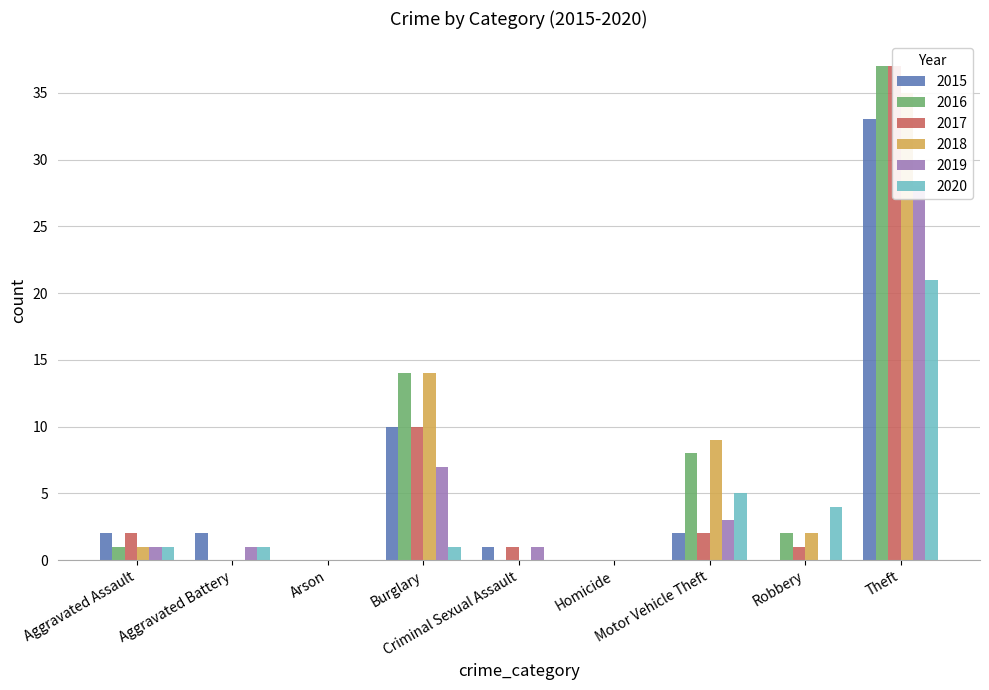

How many distinct data groups are displayed?

6